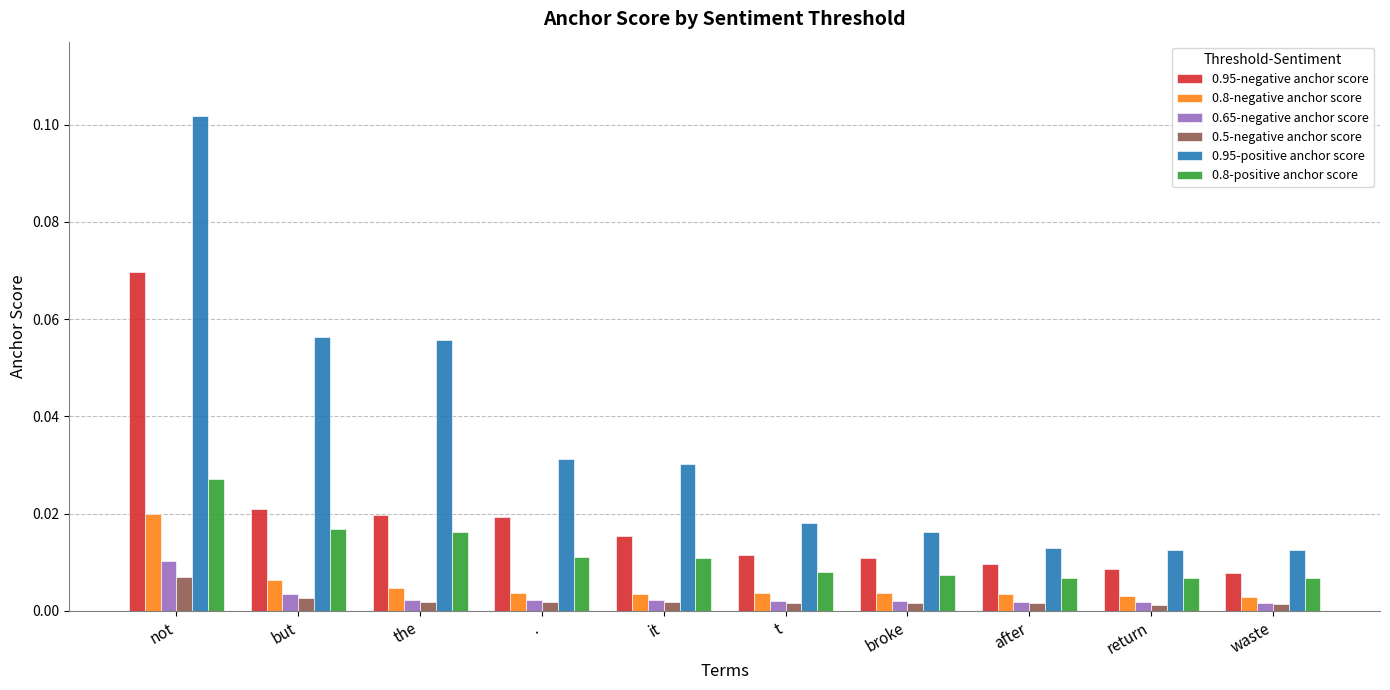

The value of 0.95-positive anchor score at the is 0.0. True or false?

False